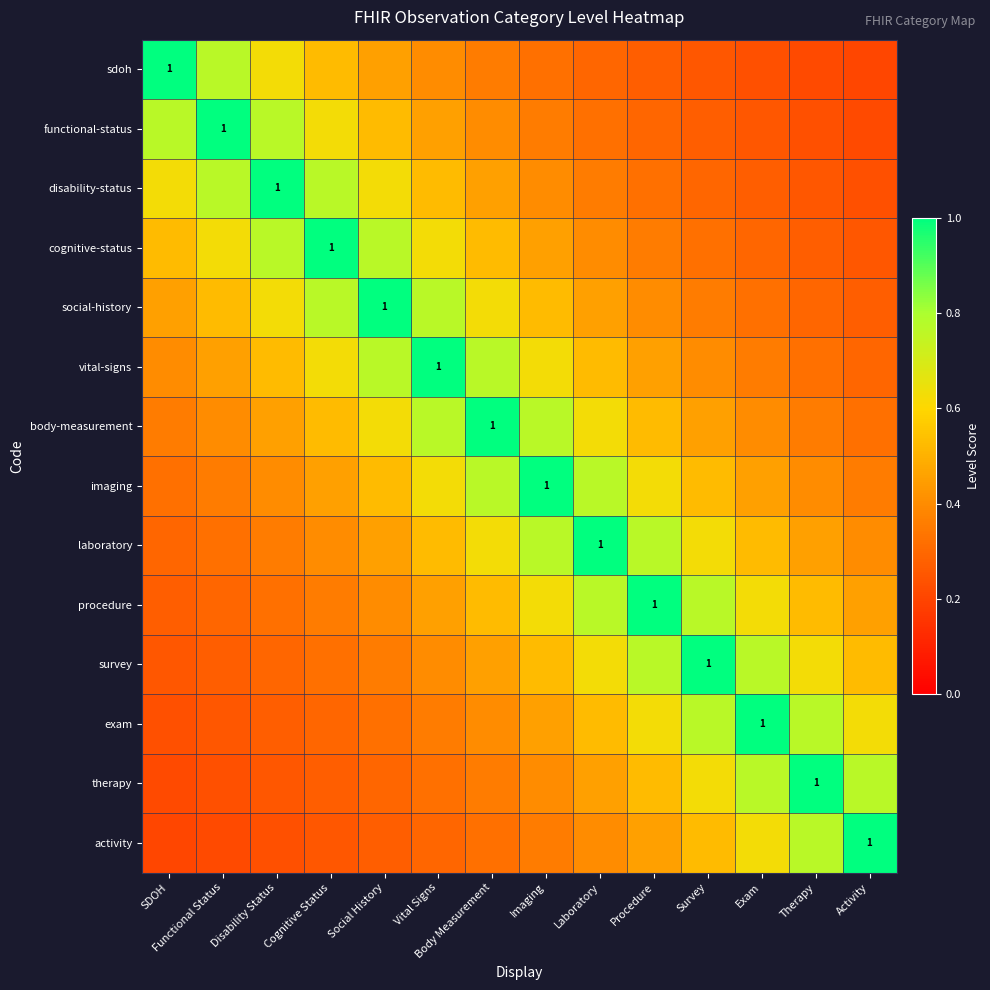

Rank the series by their maximum value, from lowest to highest.

sdoh, functional-status, disability-status, cognitive-status, social-history, vital-signs, body-measurement, imaging, laboratory, procedure, survey, exam, therapy, activity